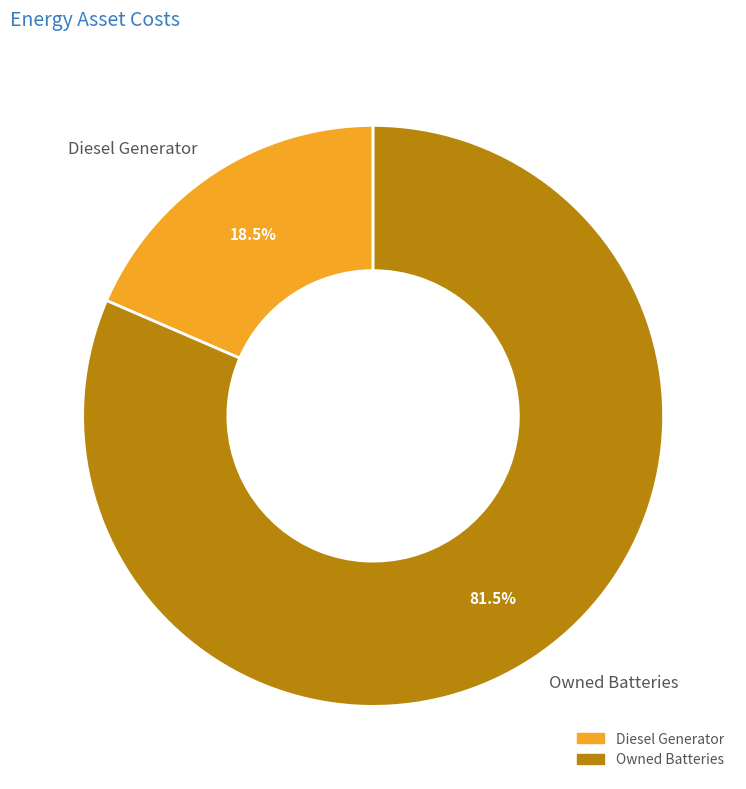

Is there any slice that represents more than half of the pie?

Yes